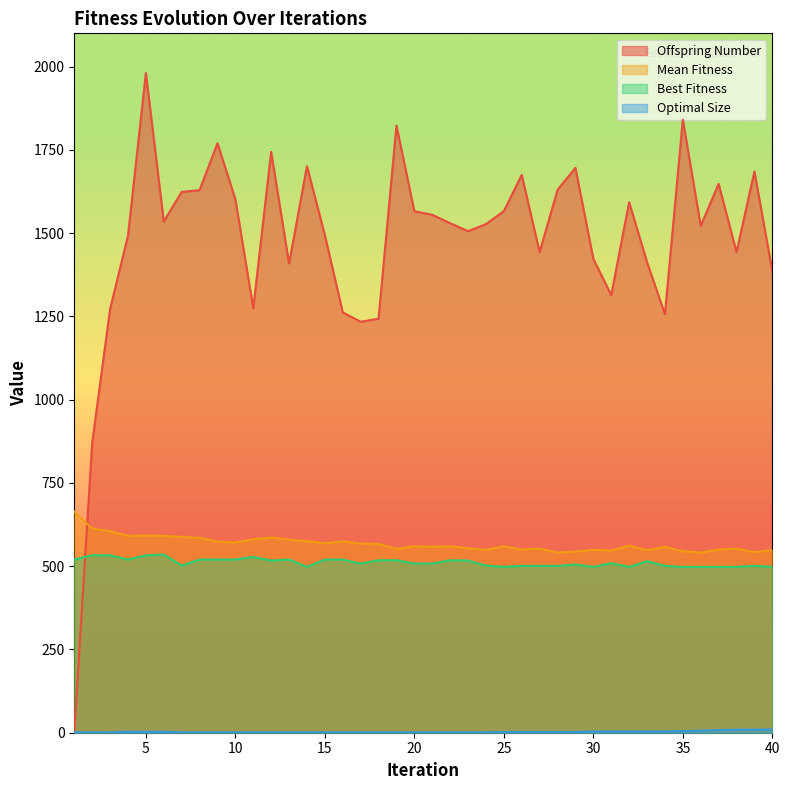

How many data points does each series have?

40